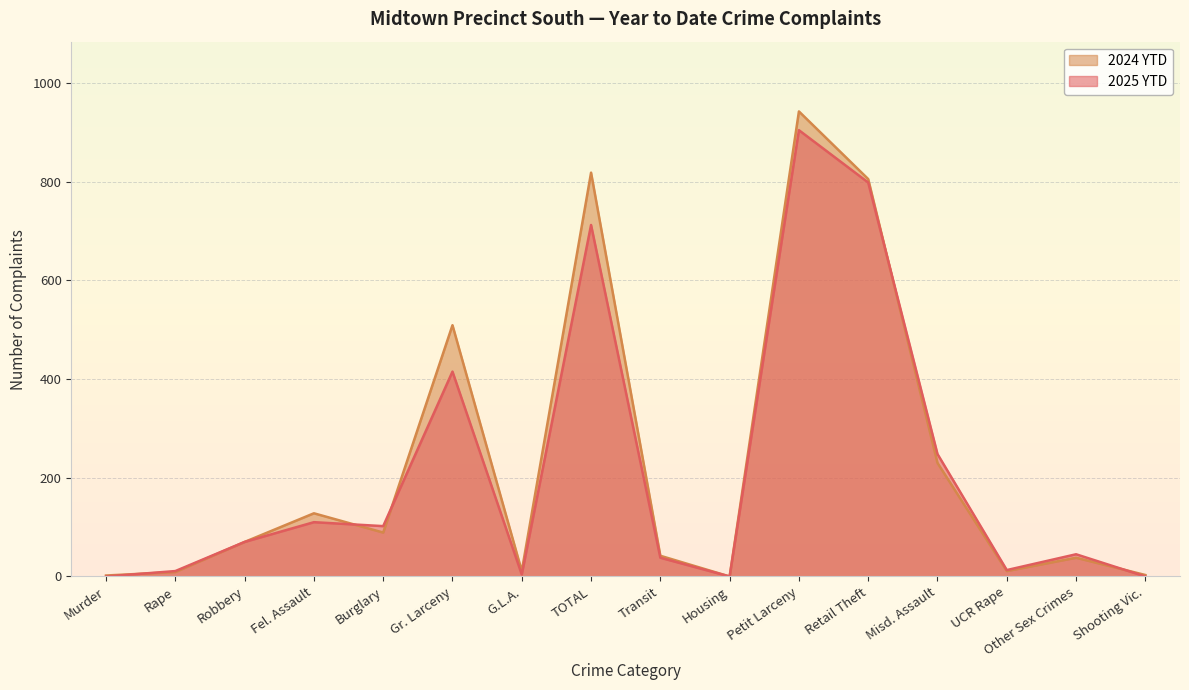

What is the approximate value of 2024 YTD at Shooting Vic.?

3